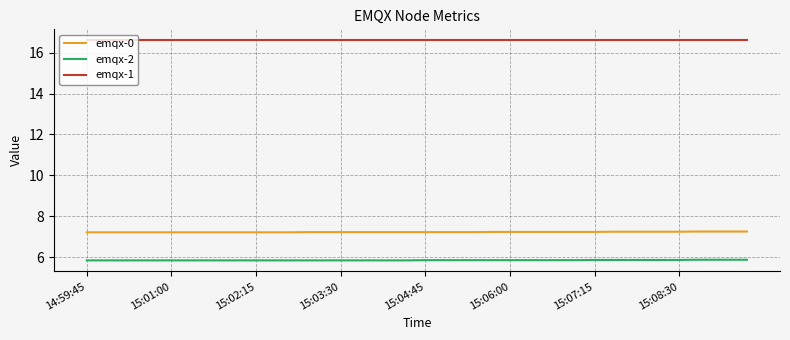

True or false: emqx-1 and emqx-2 cross at least once.

False